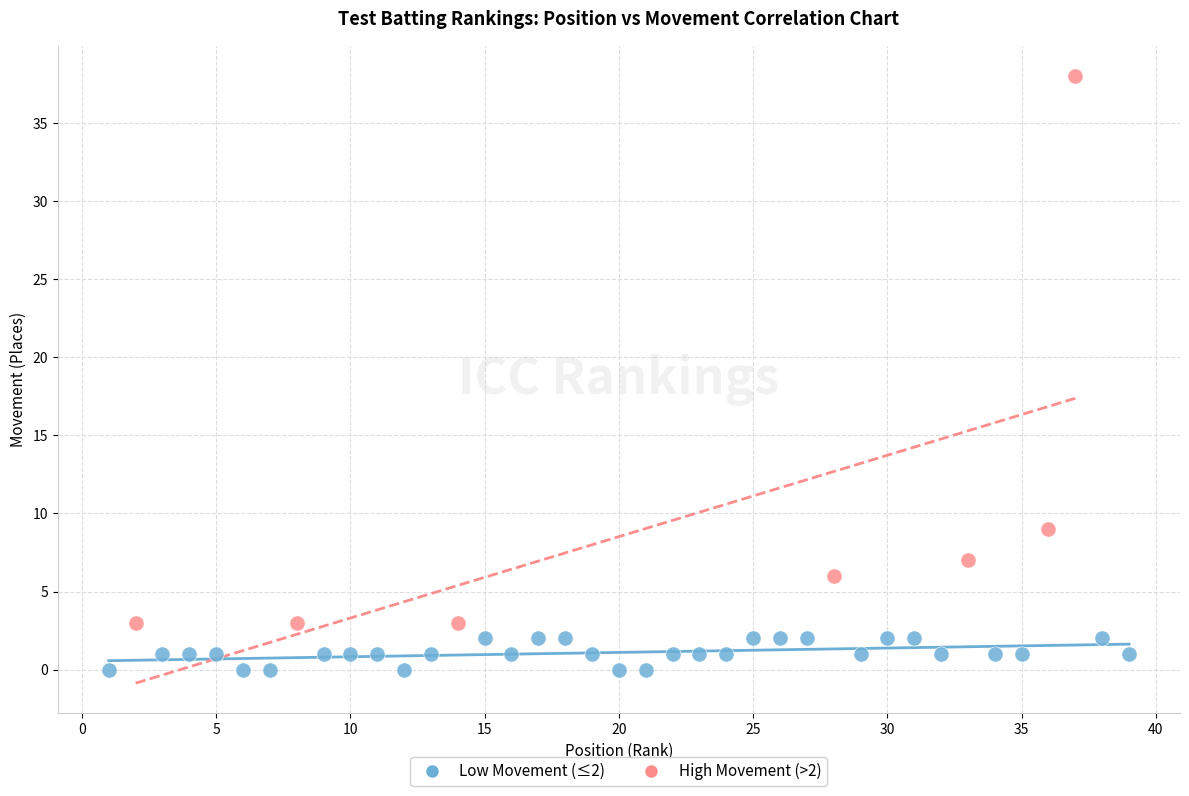

Which series reaches the maximum Y coordinate?

High Movement (>2)